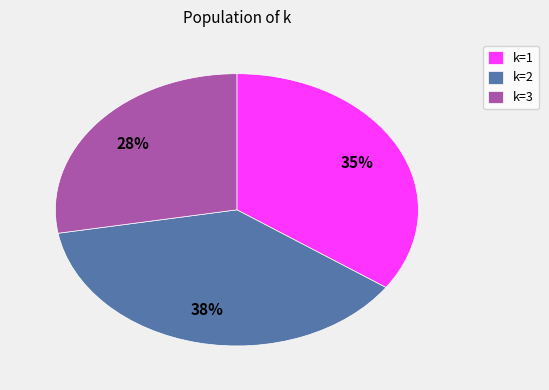

Does any single category account for the majority?

No